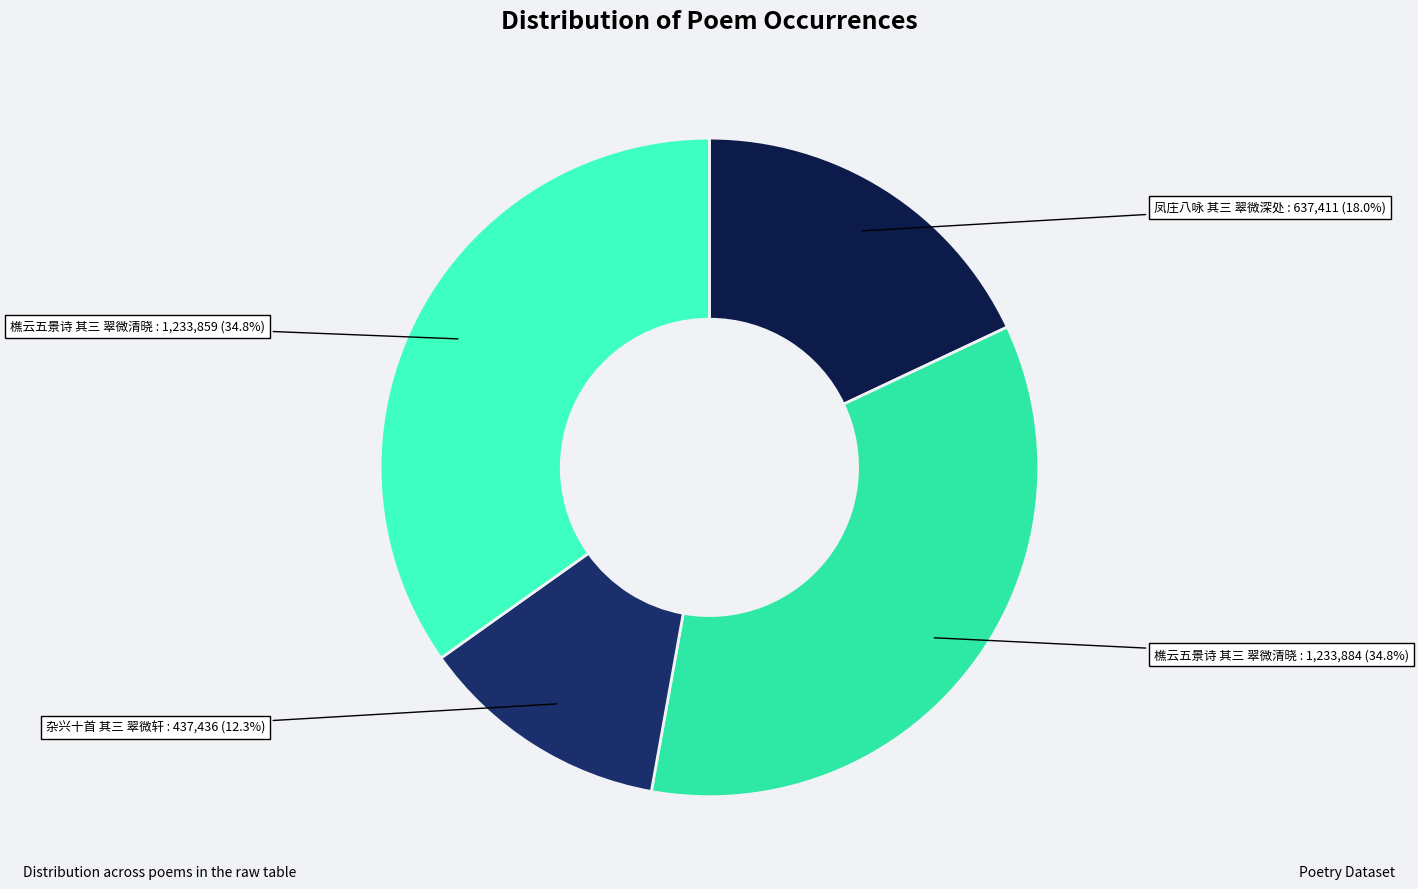

To the nearest percent, what is the average slice percentage?

25%